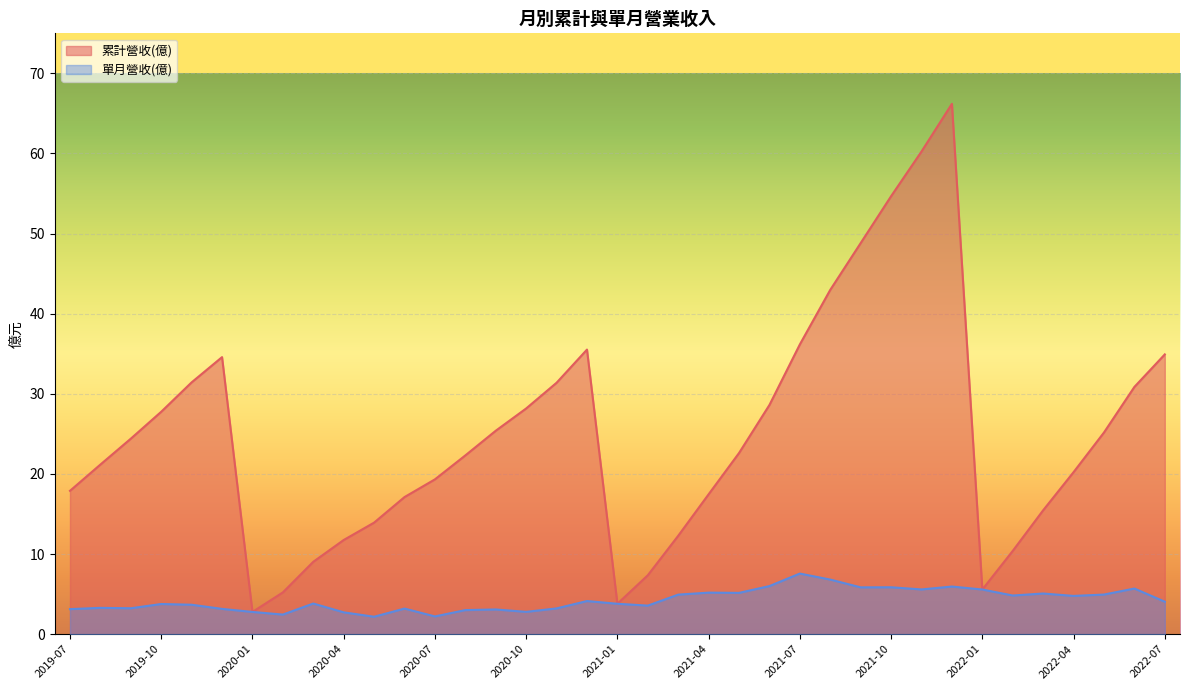

Between 2020-10 and 2022-02, which is larger?

2020-10